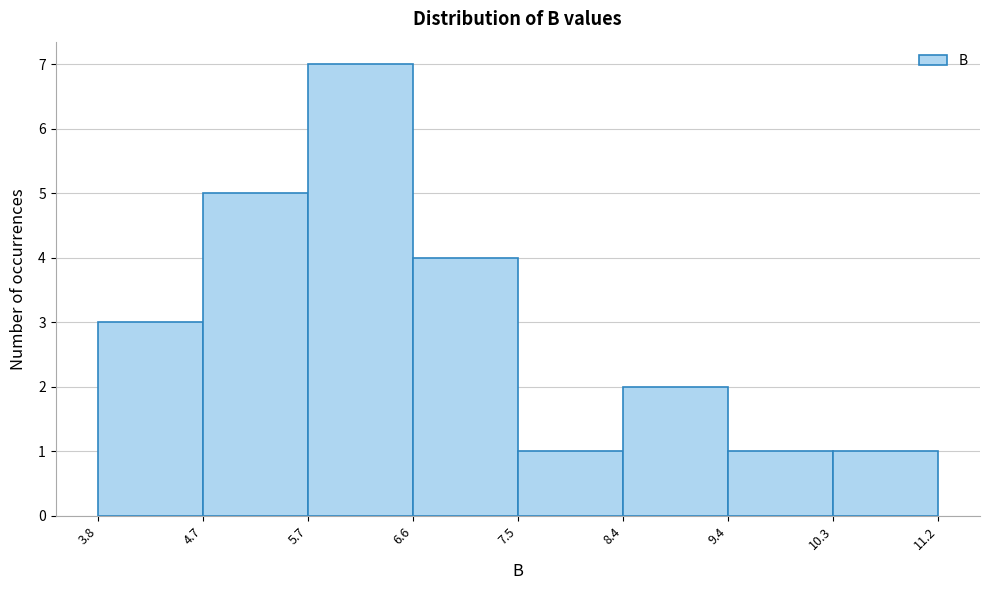

Over which range of the x-axis is the bar tallest?

5.7 to 6.6